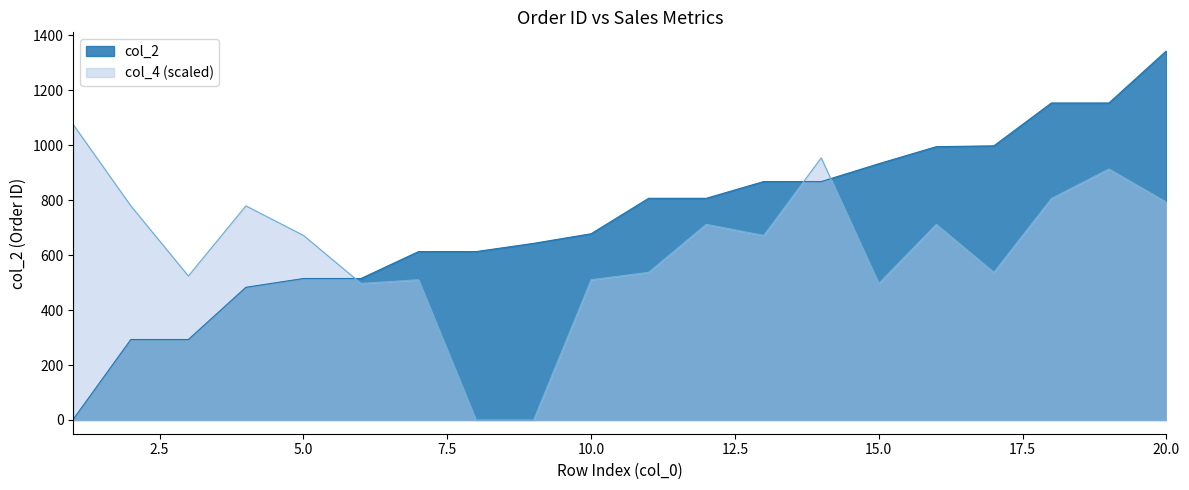

True or false: col_4 has more than 1 interior local peaks.

True